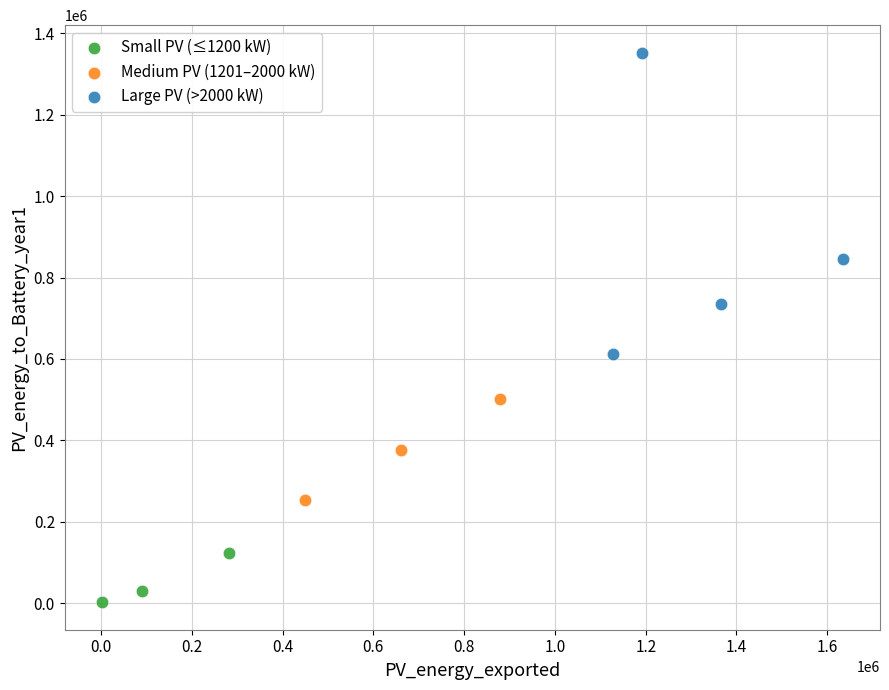

Which series contains the lowest Y value?

Small PV (≤1200 kW)